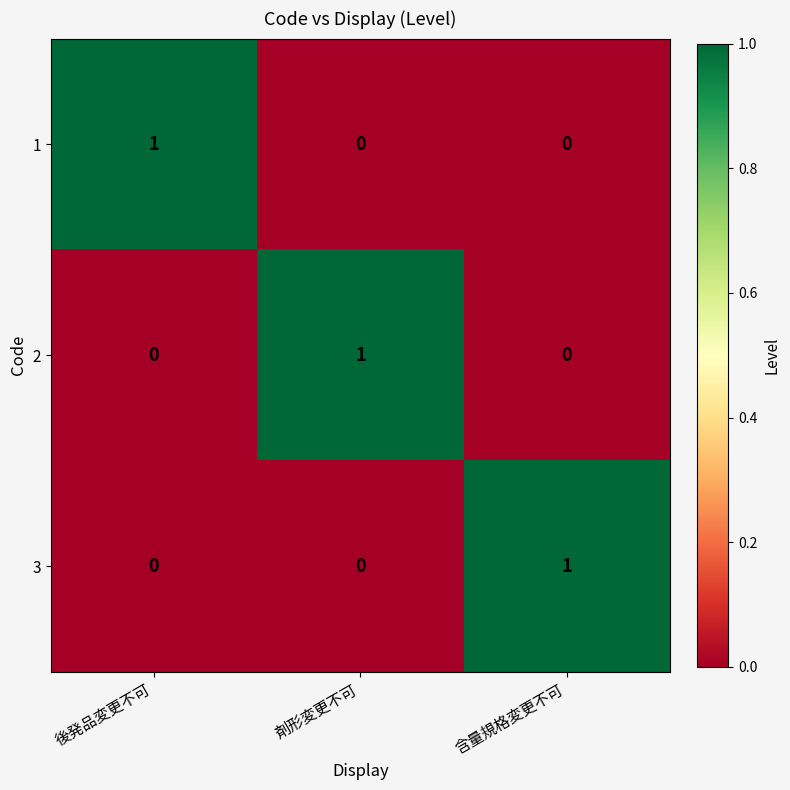

Reading left to right, extract all data points from this chart.

1: 後発品変更不可=1	剤形変更不可=0	含量規格変更不可=0
2: 後発品変更不可=0	剤形変更不可=1	含量規格変更不可=0
3: 後発品変更不可=0	剤形変更不可=0	含量規格変更不可=1